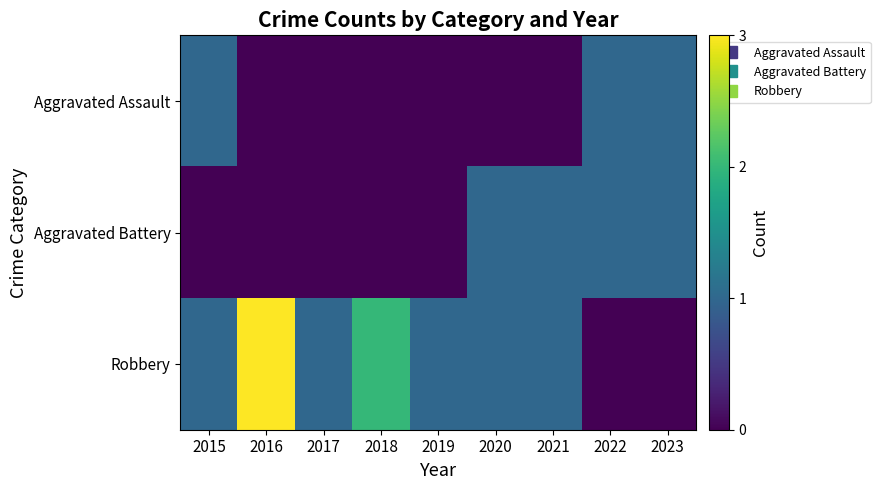

Reading right to left, list all the values displayed in this chart.

Aggravated Assault: 2023=1	2022=1	2021=0	2020=0	2019=0	2018=0	2017=0	2016=0	2015=1
Aggravated Battery: 2023=1	2022=1	2021=1	2020=1	2019=0	2018=0	2017=0	2016=0	2015=0
Robbery: 2023=0	2022=0	2021=1	2020=1	2019=1	2018=2	2017=1	2016=3	2015=1